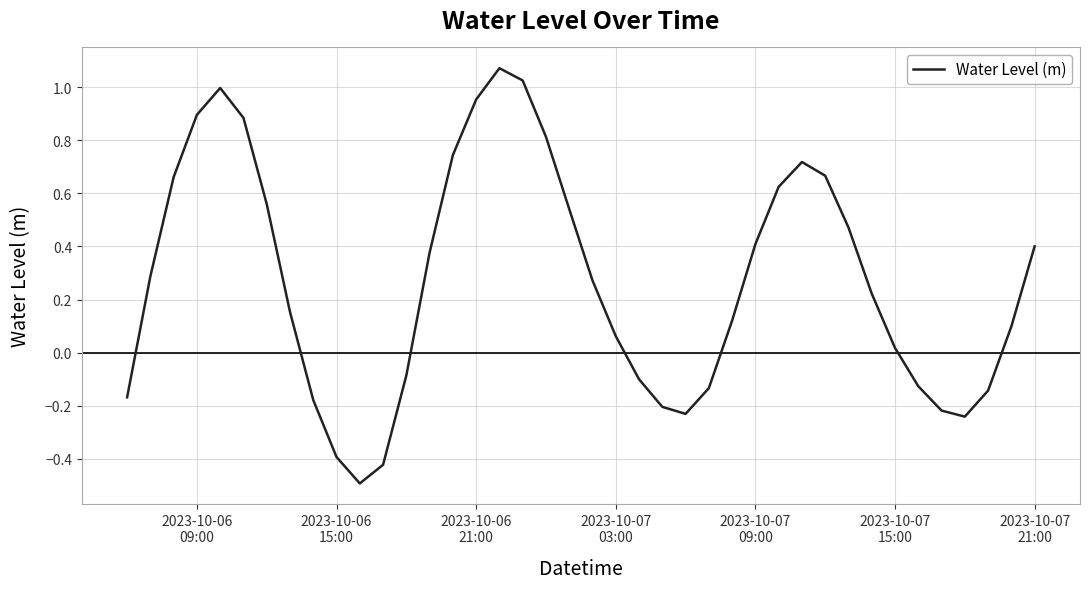

What is the difference between the maximum and minimum values?

1.6